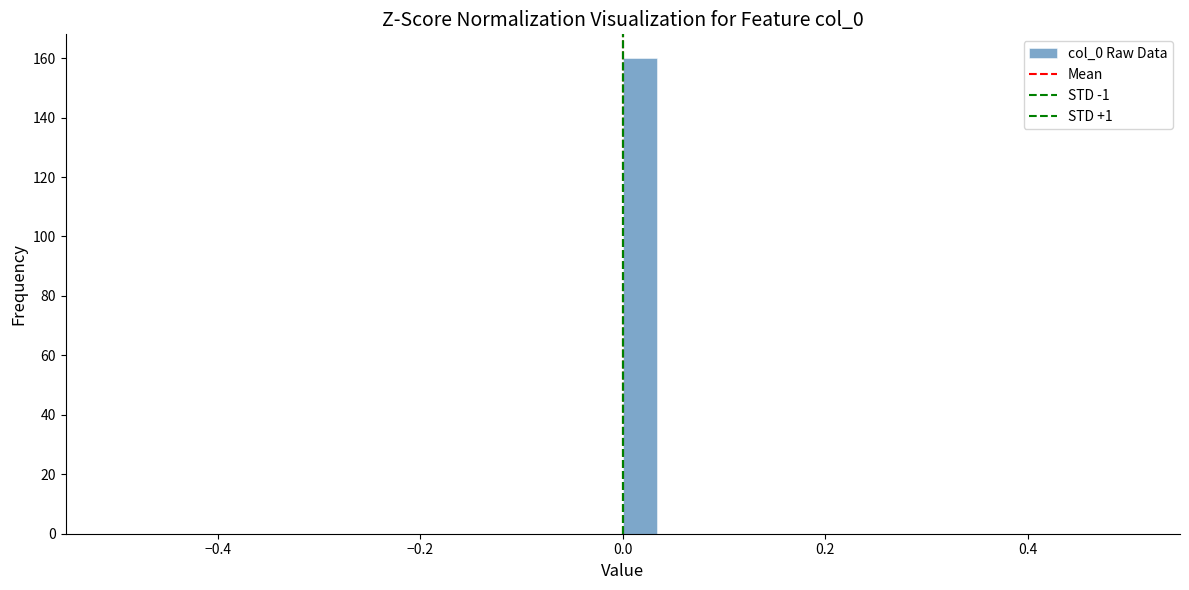

Around what value on the x-axis is the tallest bar? Give the approximate position of its centre, as read against the axis.

0.02